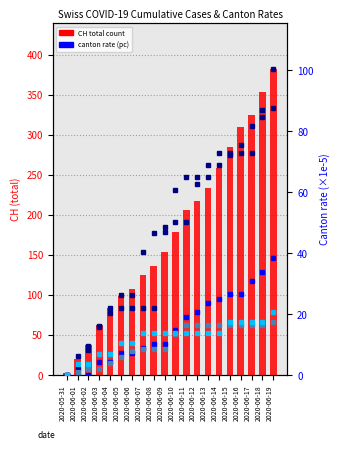

What is the total value across all series at 2020-06-10?

331.1